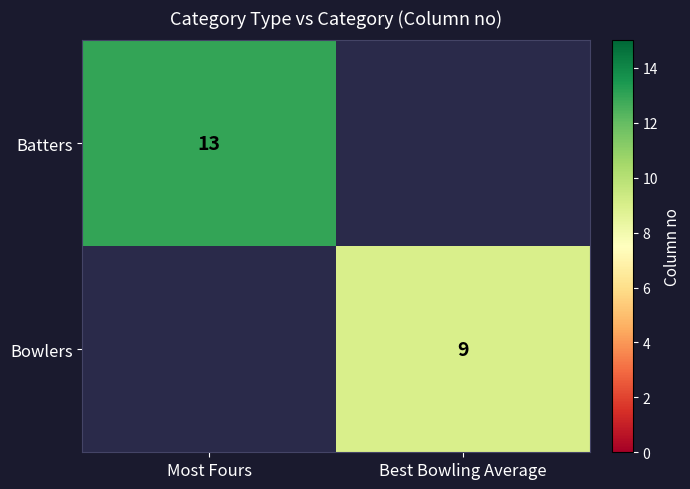

What is the maximum value shown in the chart?

13.0